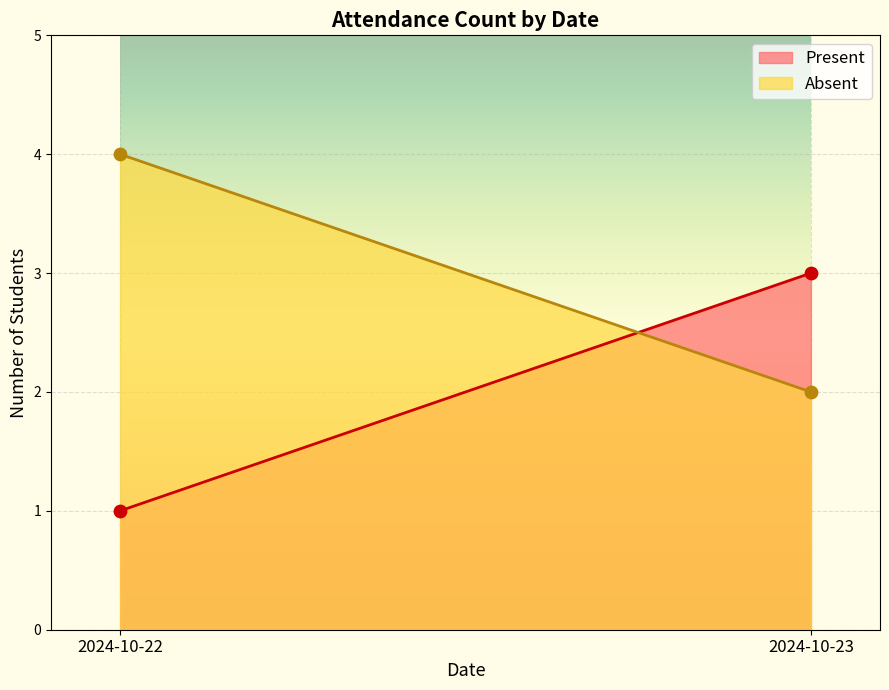

At how many categories does at least one series exceed 2?

2